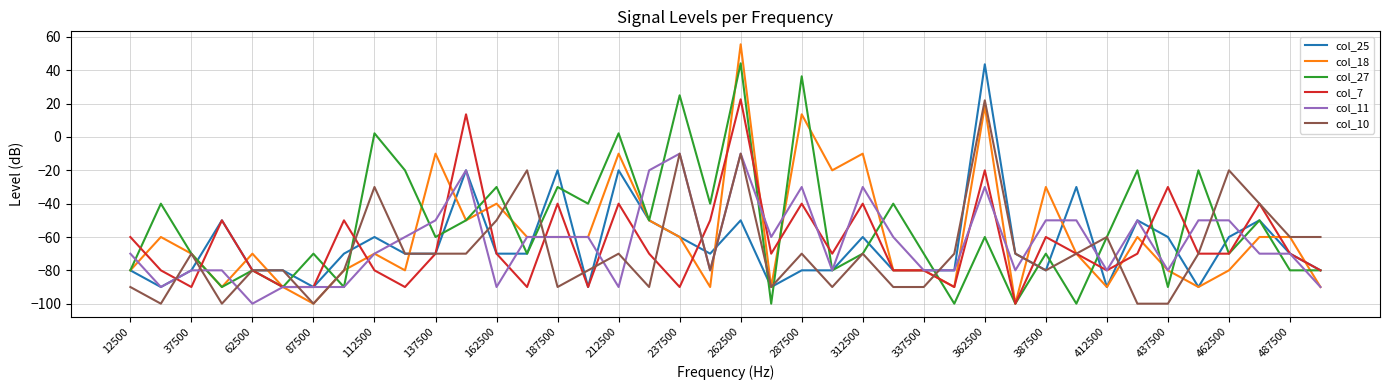

What is the difference between the maximum and minimum values in the col_25 series?

133.6